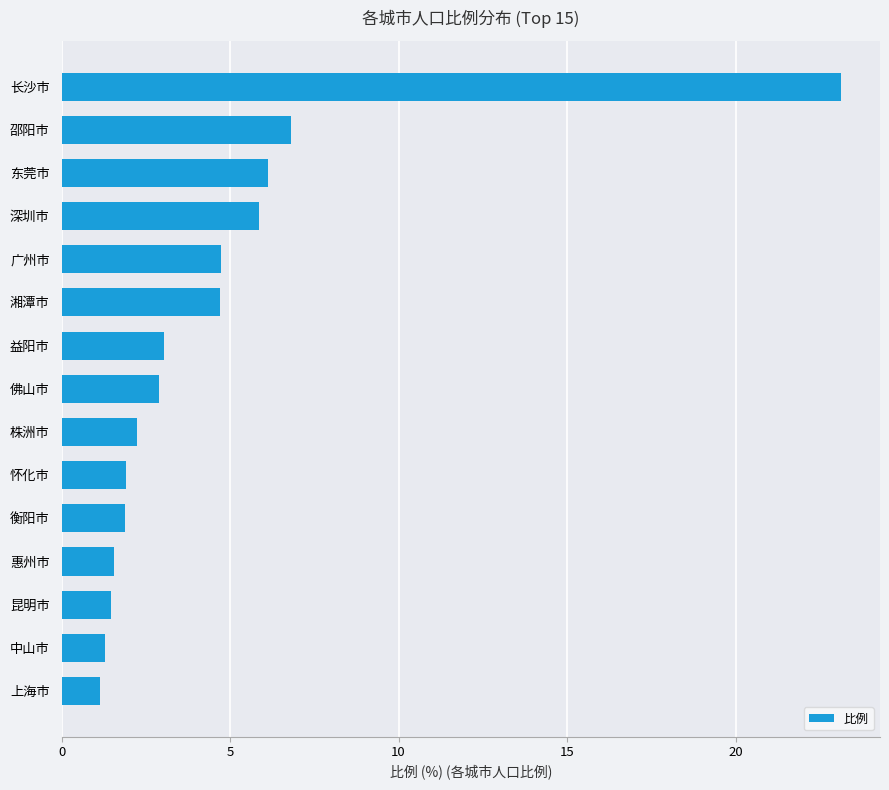

Count the number of data series in this chart.

1